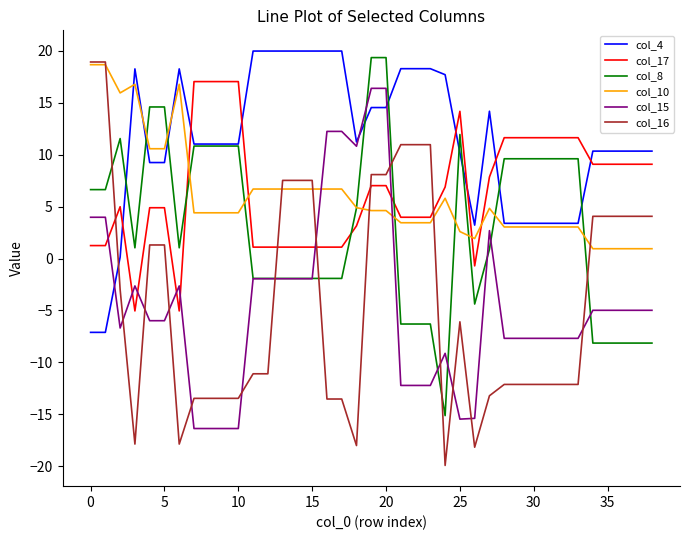

Which series has the largest range (max minus min)?

col_16